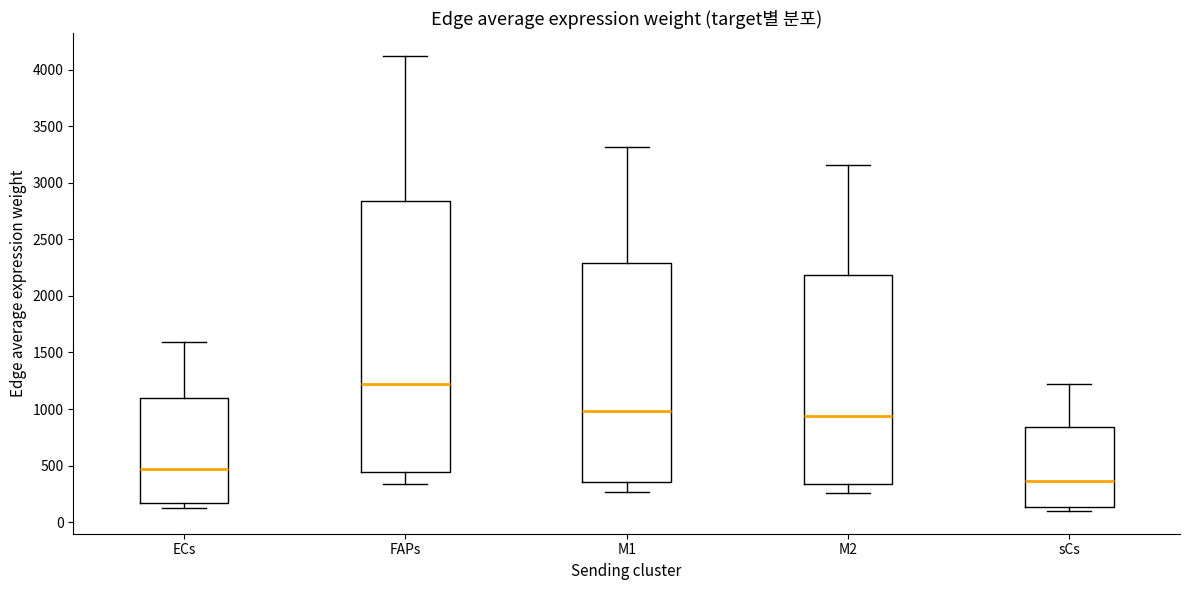

Reading left to right, transcribe this box plot: for each box, give where its median line is, the range the box spans, and where its two whiskers end, as read against the y-axis. The values are not printed on the chart, so give them approximately, as read against the axis.

ECs: median 450, box 150 to 1100, whiskers 150 (just below the box's lower edge) to 1600
FAPs: median 1200, box 450 to 2850, whiskers 350 to 4100
M1: median 1000, box 350 to 2300, whiskers 250 to 3300
M2: median 950, box 350 to 2200, whiskers 250 to 3150
sCs: median 350, box 150 to 850, whiskers 100 to 1200